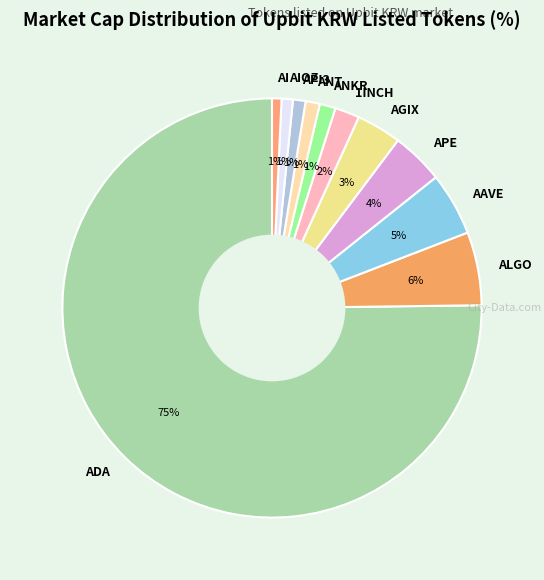

Between AAVE and ANT, which is larger?

AAVE